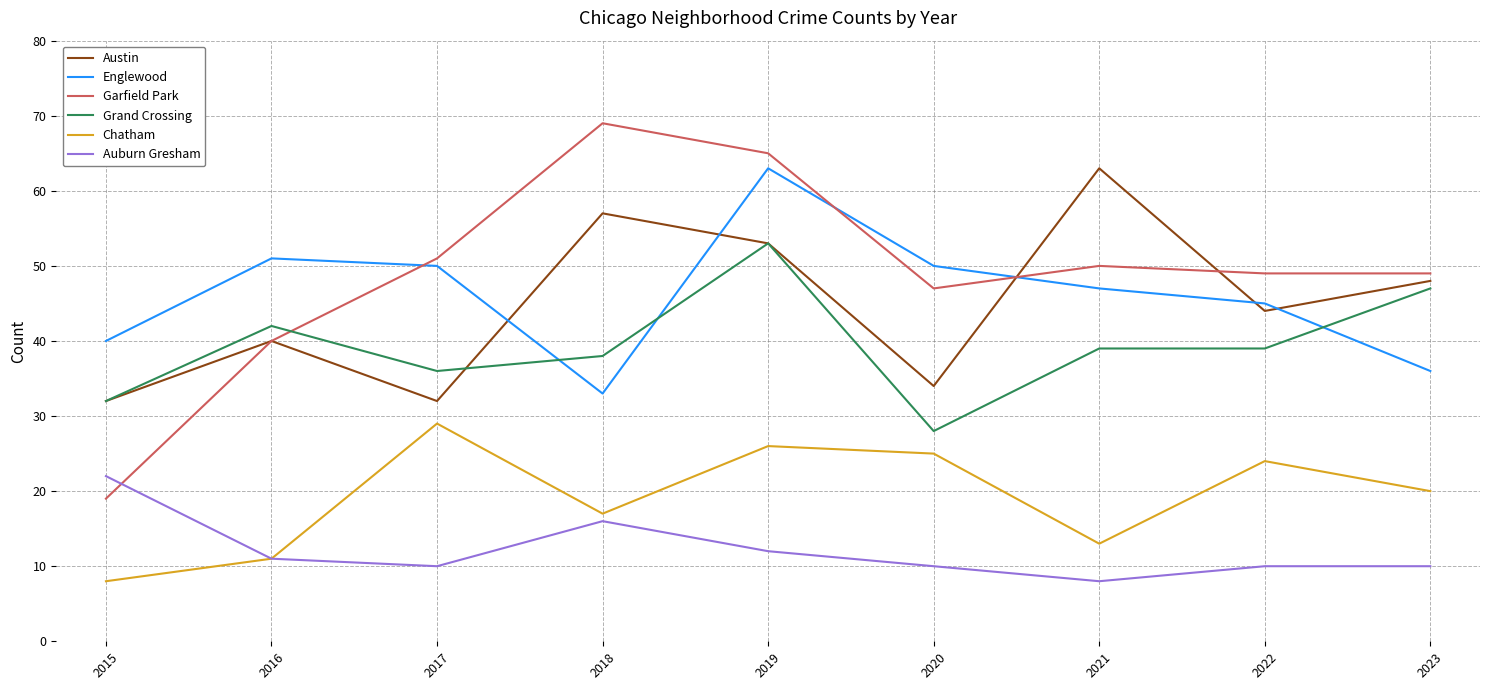

What is the sum of the Auburn Gresham values at 2022 and 2019?

22